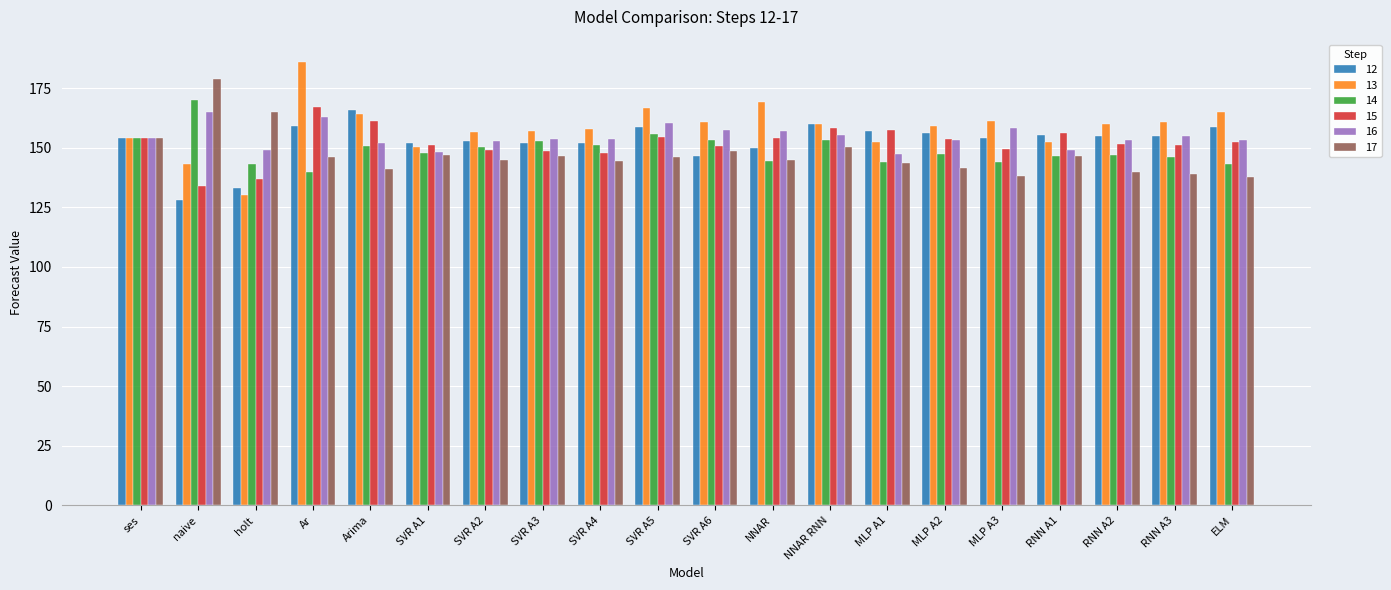

How many groups of bars are there?

20